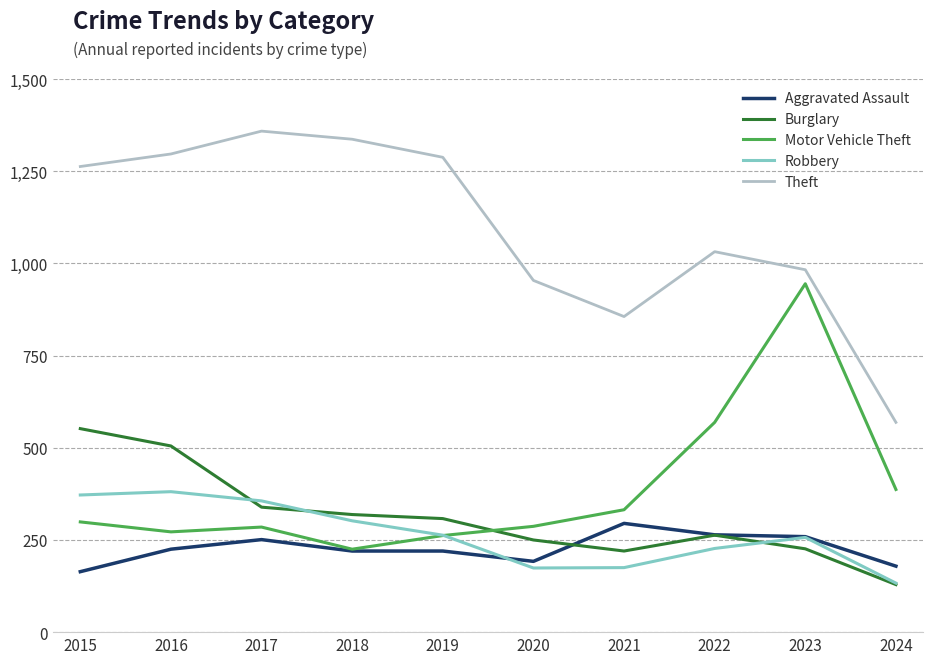

Does the chart display data point markers on the line(s)?

No